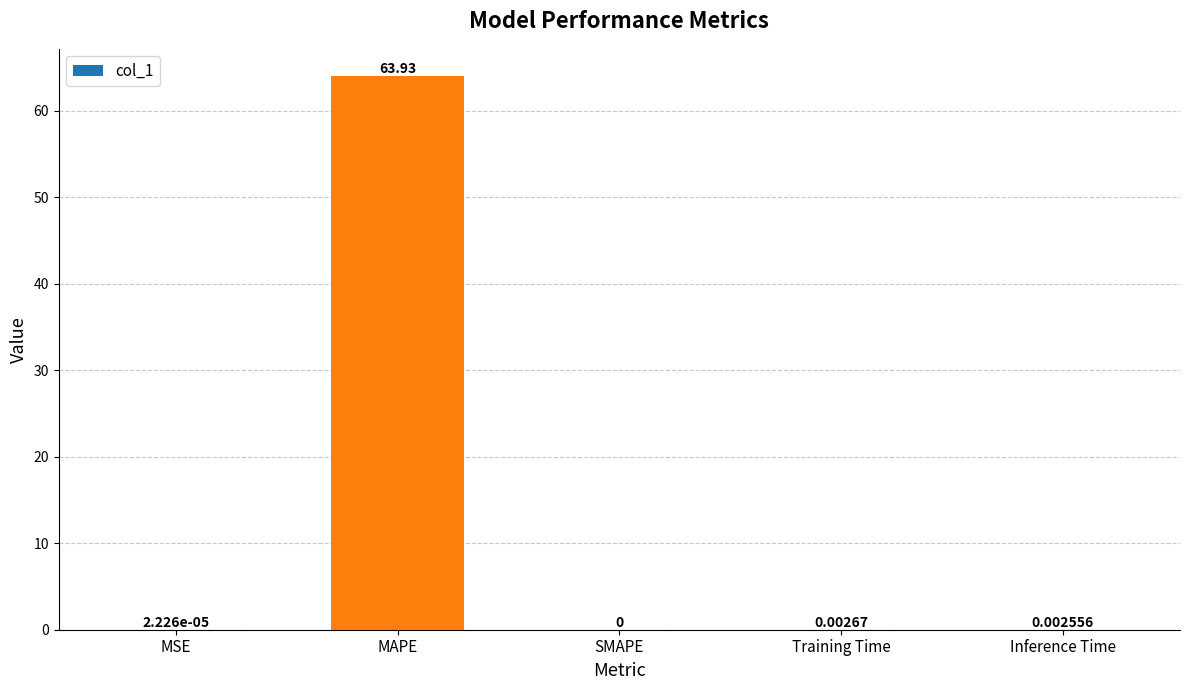

Which has a higher value, SMAPE or Inference Time?

Inference Time